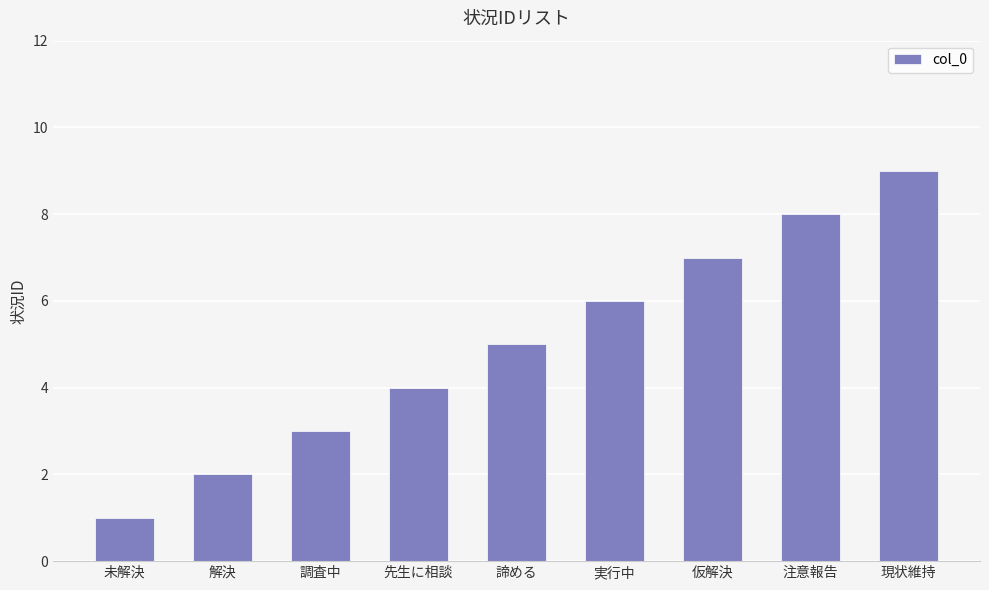

Are the bars horizontal?

No